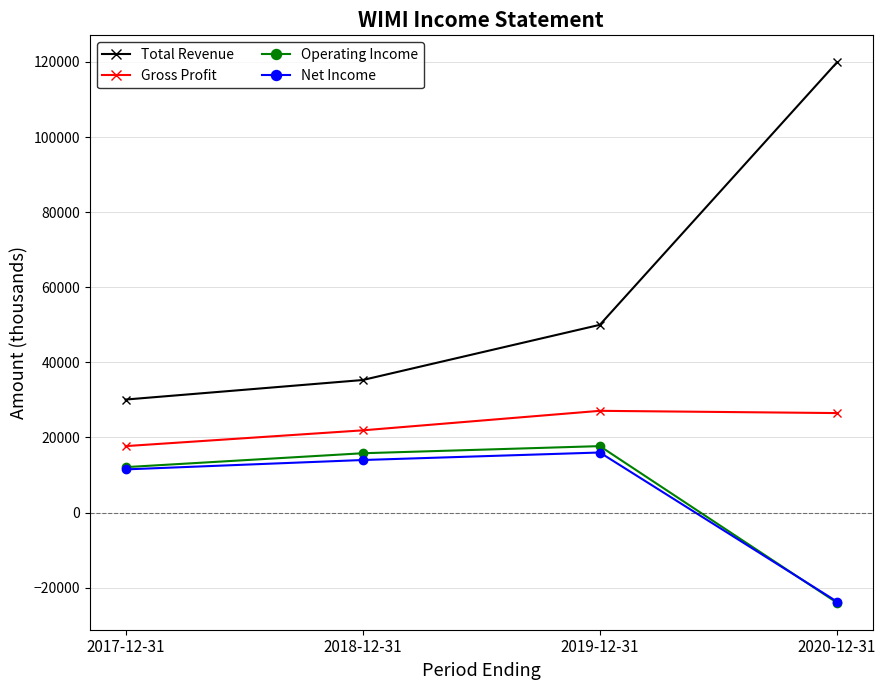

List the labels in order of Net Income value, largest first.

2019-12-31, 2018-12-31, 2017-12-31, 2020-12-31